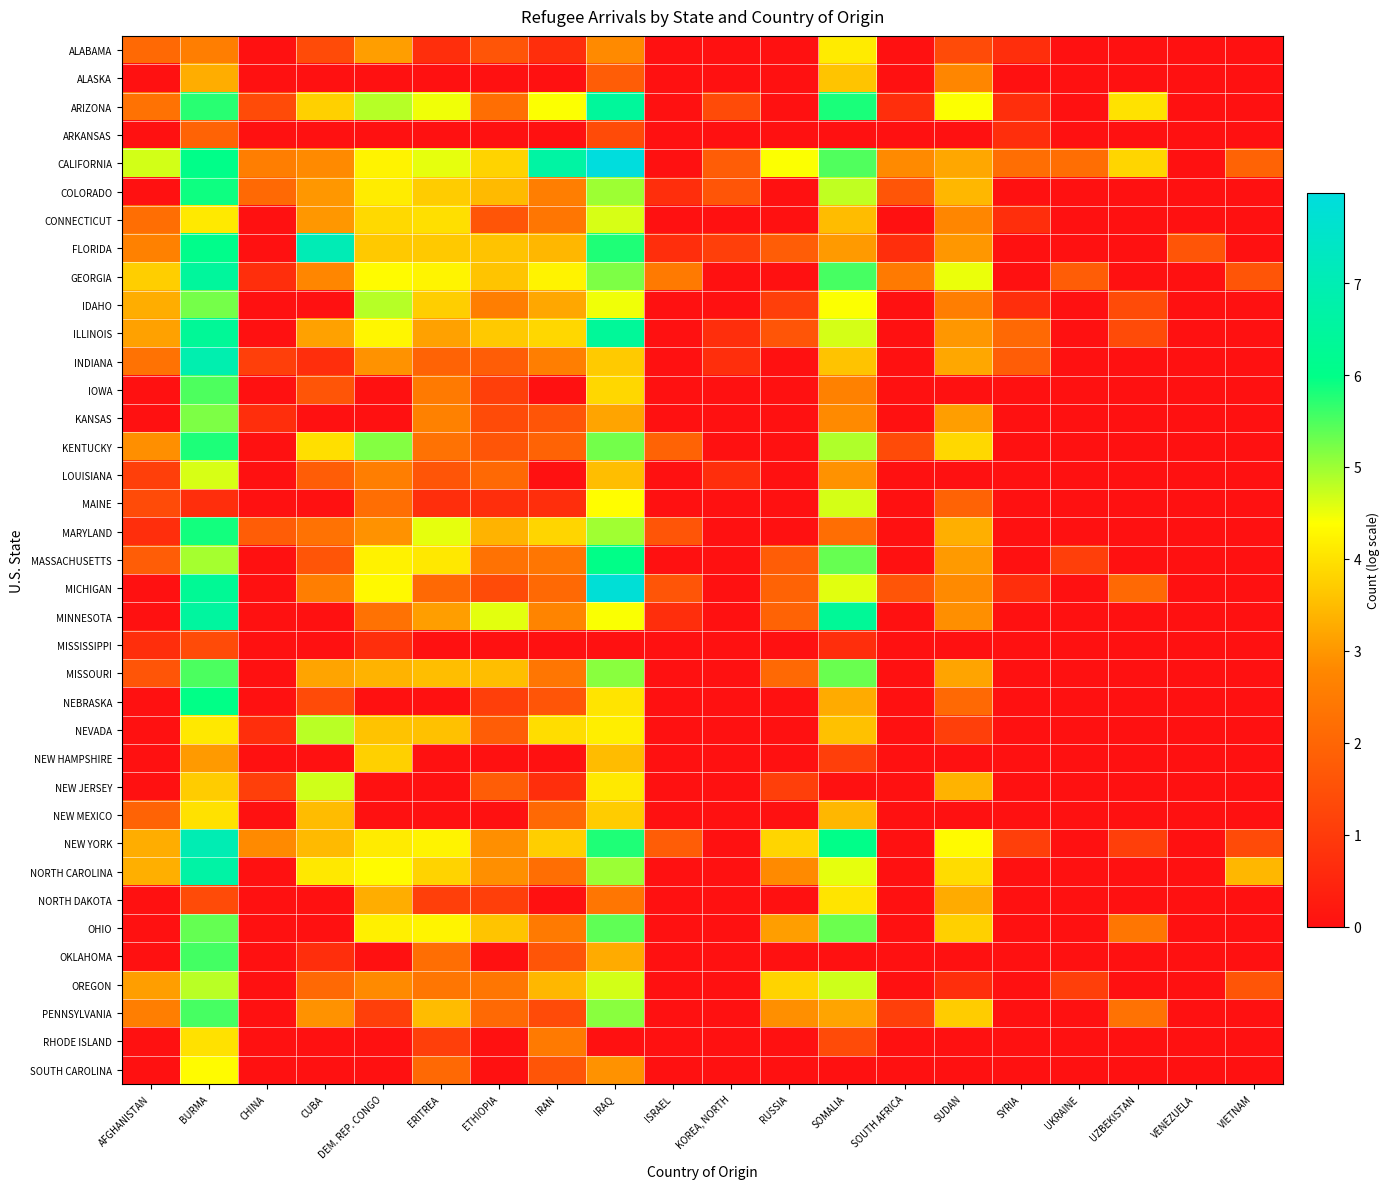

At AFGHANISTAN, list the series in order from smallest to largest.

ALASKA, ARKANSAS, COLORADO, IOWA, KANSAS, MICHIGAN, MINNESOTA, NEBRASKA, NEVADA, NEW HAMPSHIRE, NEW JERSEY, NORTH DAKOTA, OHIO, OKLAHOMA, RHODE ISLAND, SOUTH CAROLINA, MARYLAND, MISSISSIPPI, LOUISIANA, MAINE, MISSOURI, MASSACHUSETTS, NEW MEXICO, ALABAMA, CONNECTICUT, ARIZONA, INDIANA, PENNSYLVANIA, FLORIDA, KENTUCKY, OREGON, ILLINOIS, IDAHO, NEW YORK, NORTH CAROLINA, GEORGIA, CALIFORNIA